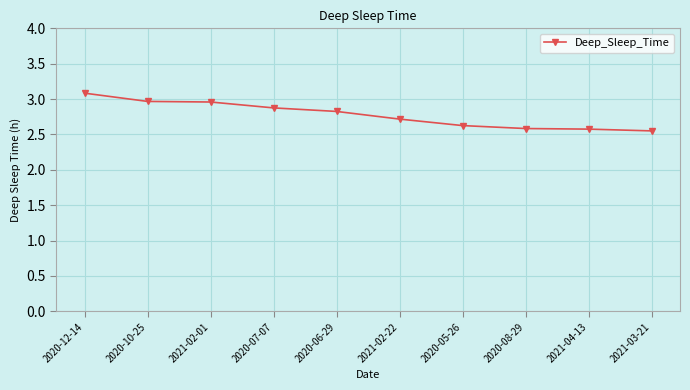

Approximately how many times larger is the value at 2020-07-07 compared to 2020-10-25?

1.0